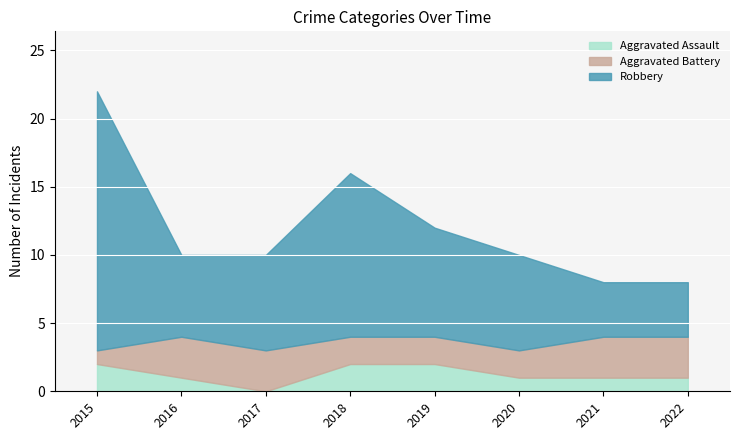

What are all the series names shown in the legend?

Aggravated Assault, Aggravated Battery, Robbery